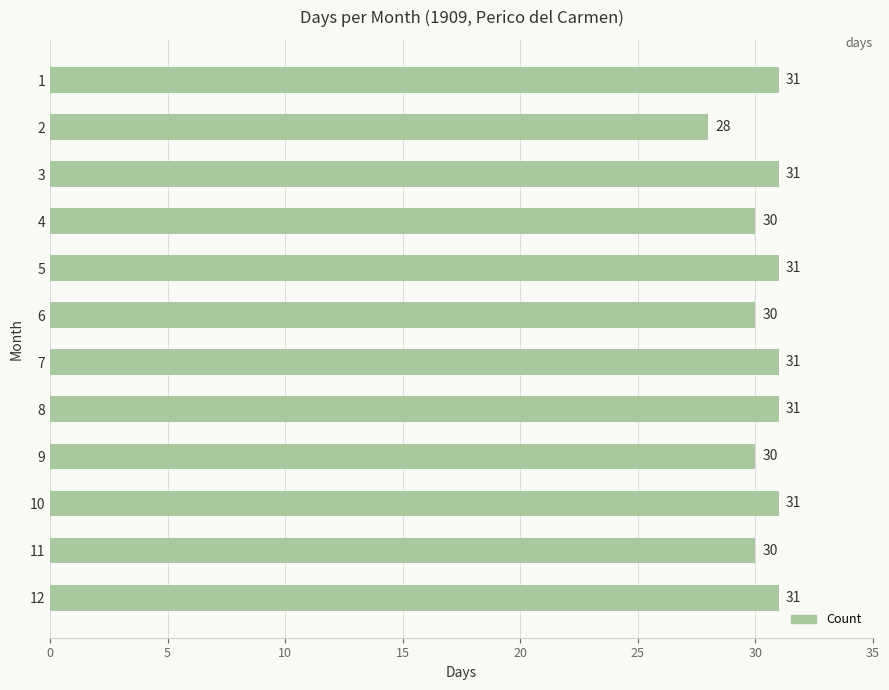

What is the value of the 6th bar from the top?

30